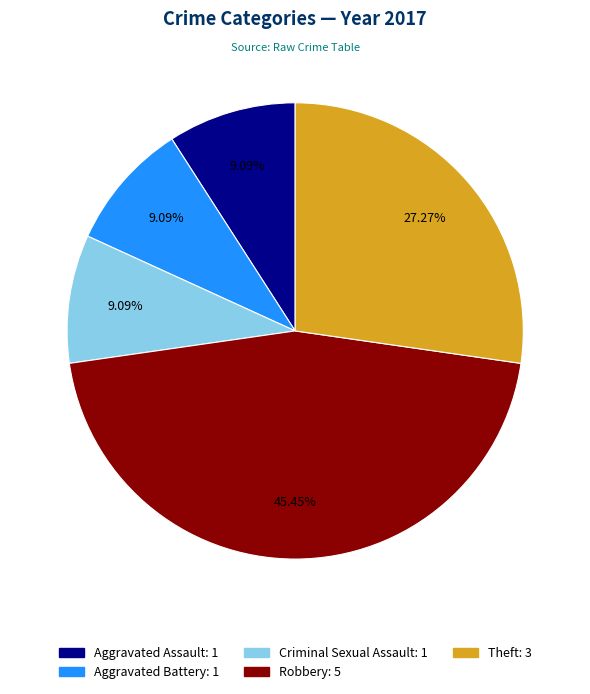

To the nearest percent, what is the difference between the Robbery and Criminal Sexual Assault slice percentages?

36%